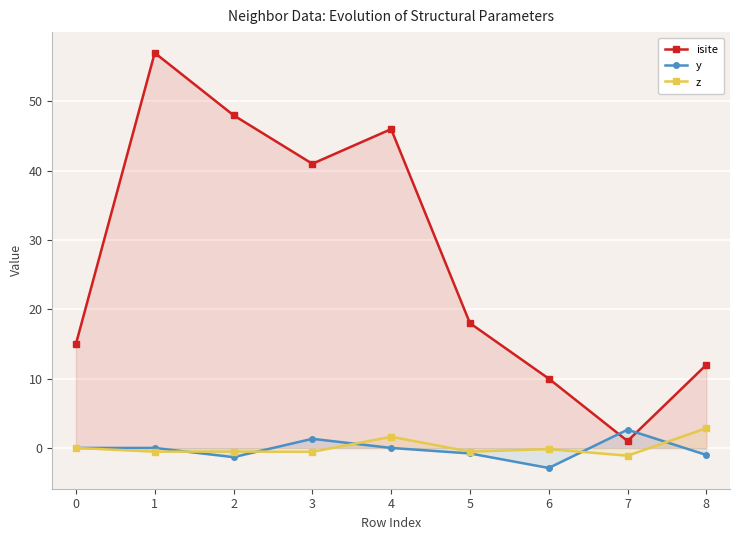

What is the value of the y point at the 8th from the left?

2.6